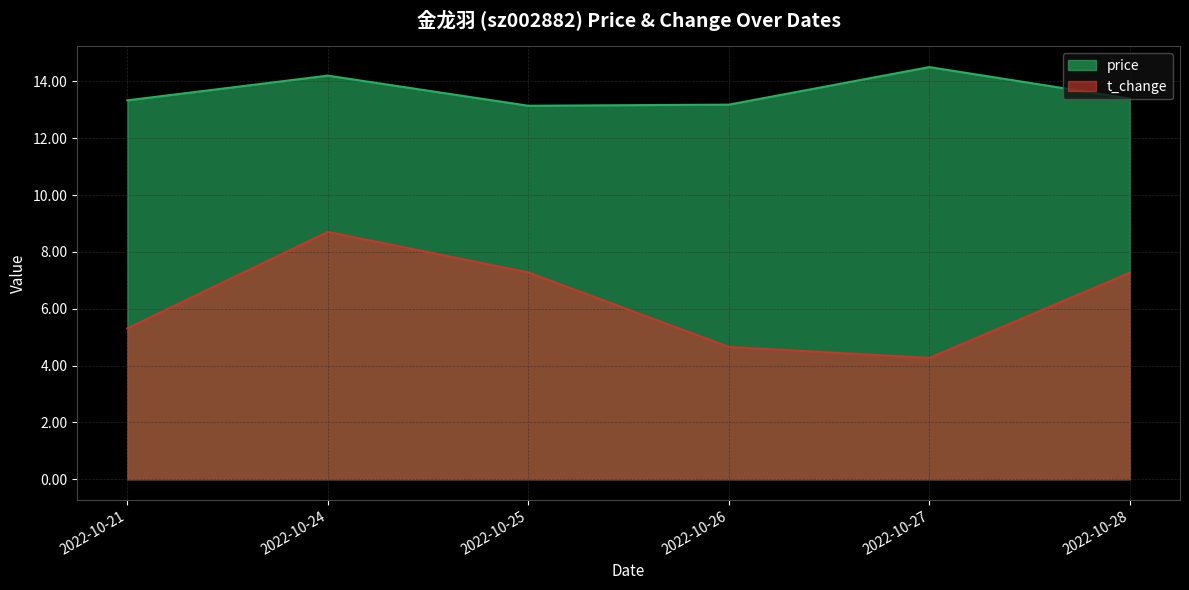

Which series has the largest range (max minus min)?

t_change